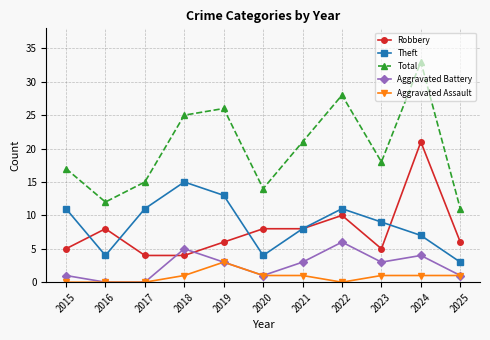

List the series in order of their peak value, lowest first.

Aggravated Assault, Aggravated Battery, Theft, Robbery, Total